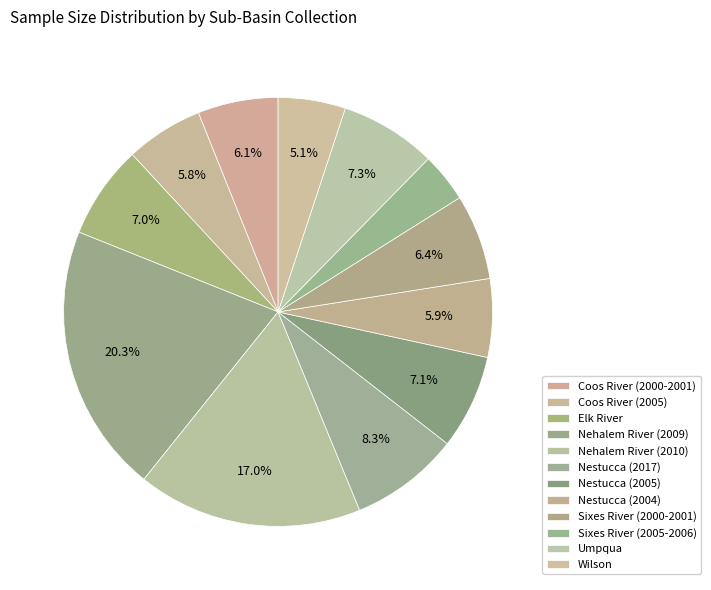

Is it true that Nestucca (2017) is 8% of the pie?

True